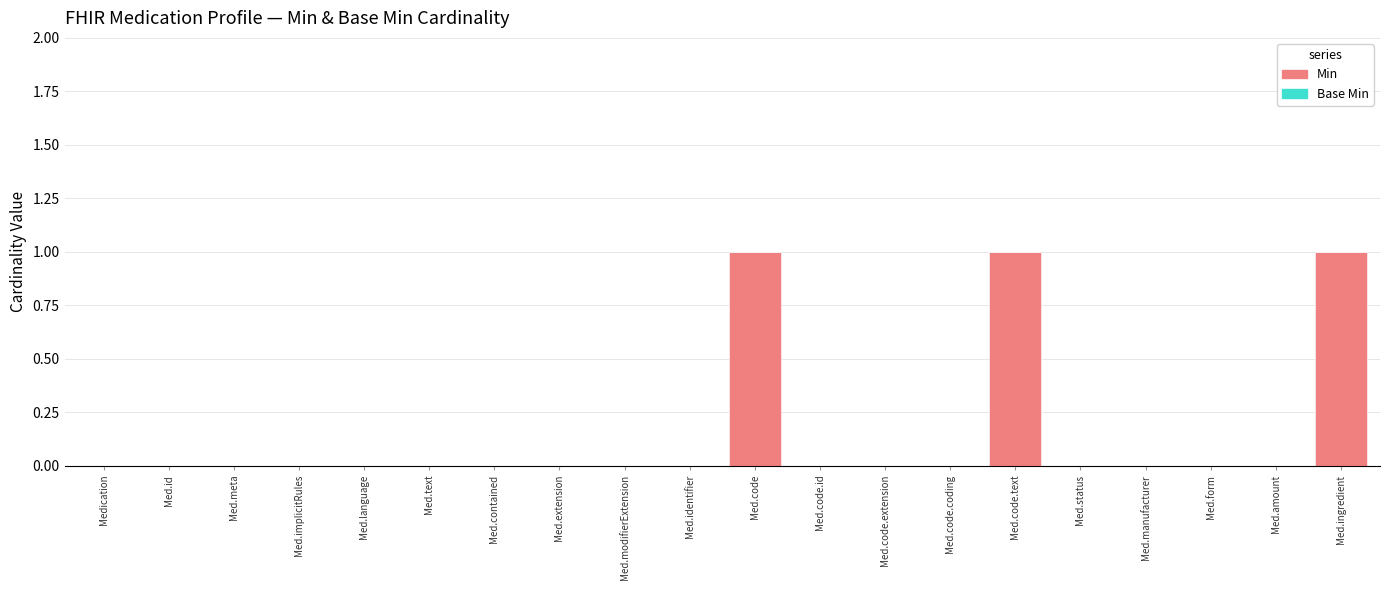

True or false: the data shows 0 at Med.code.coding.

True